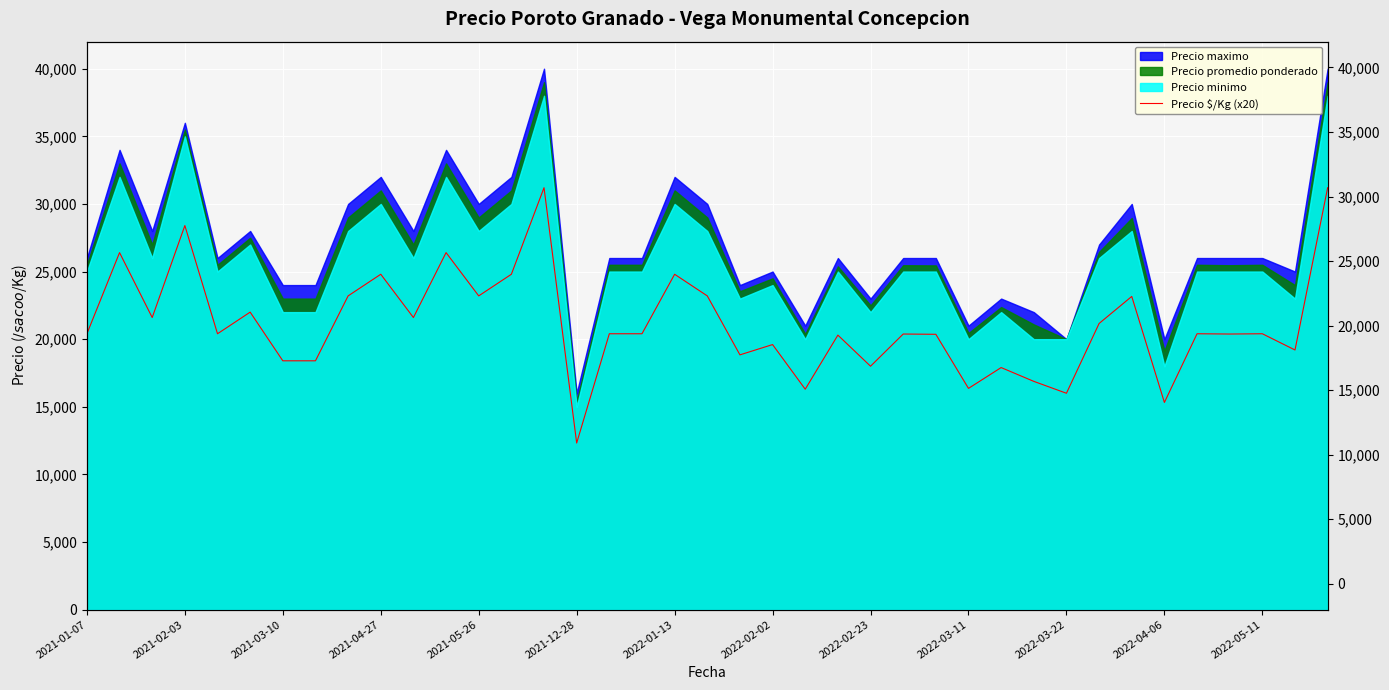

What is the minimum value shown in the chart?

12320